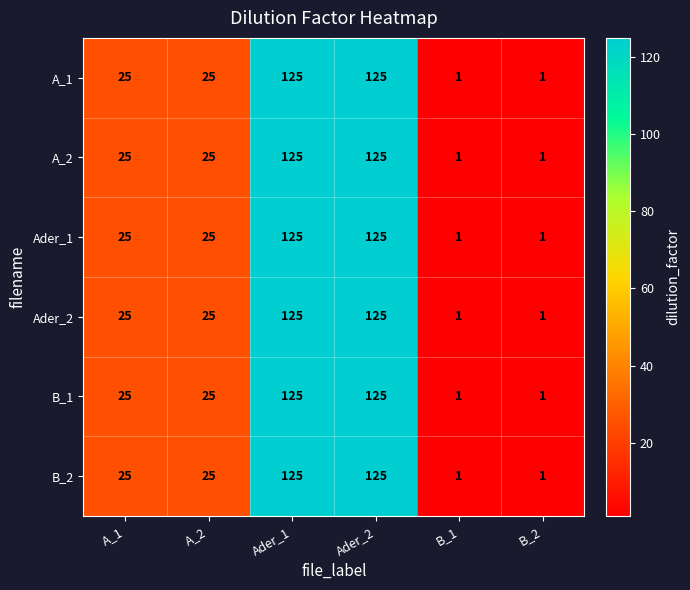

What is the minimum value shown in the chart?

1